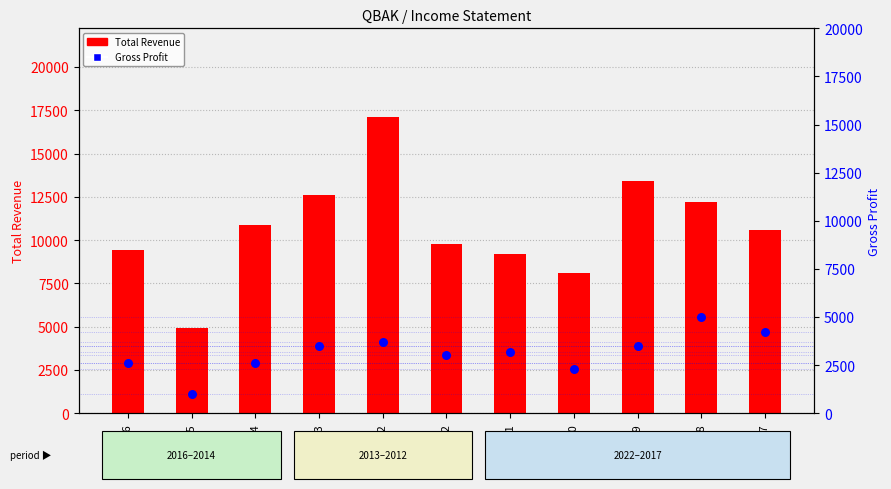

What are all the series names shown in the legend?

Total Revenue, Gross Profit